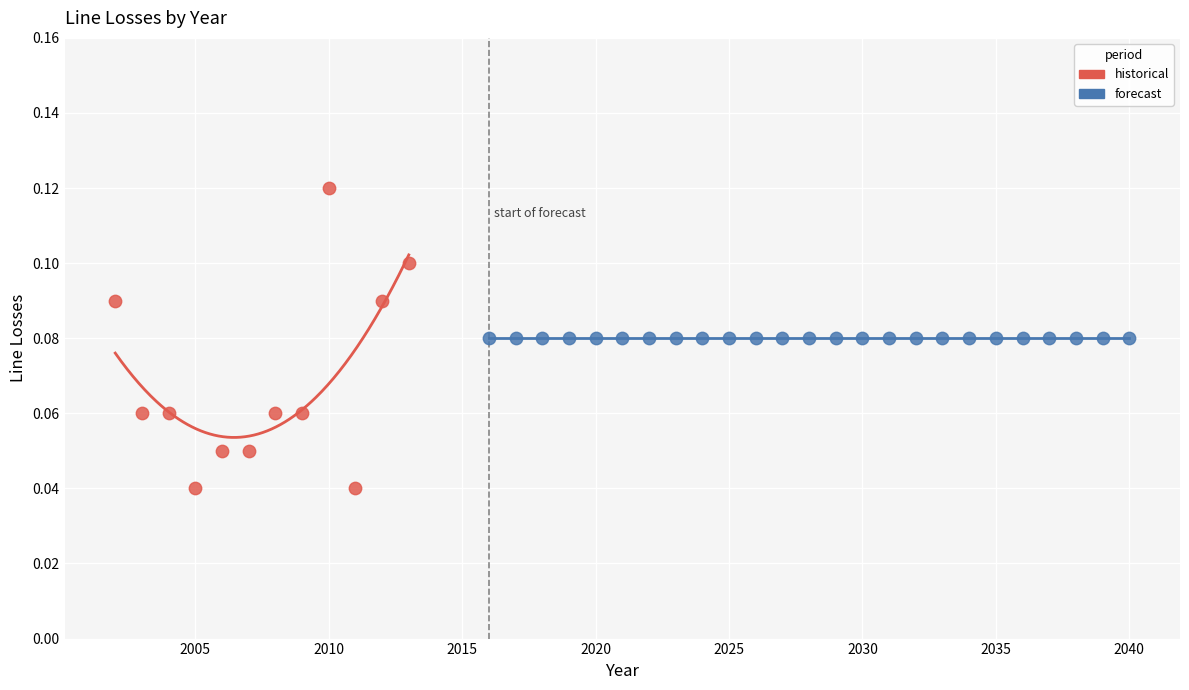

Which series contains the lowest Y value?

historical